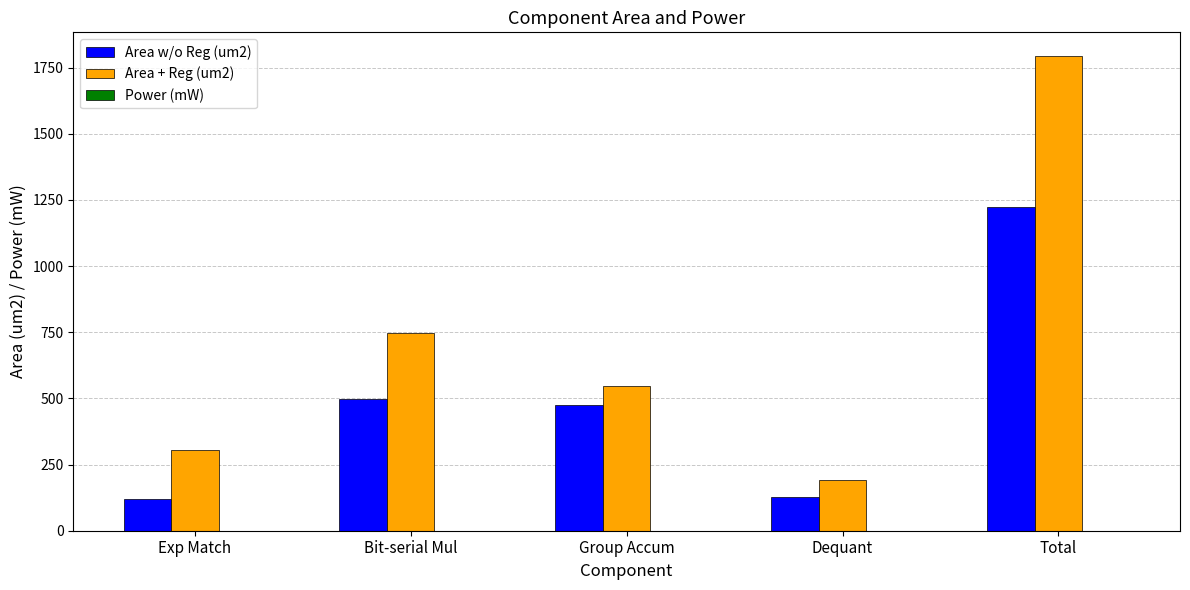

What is the spread (max minus min) of values at Dequant?

192.3